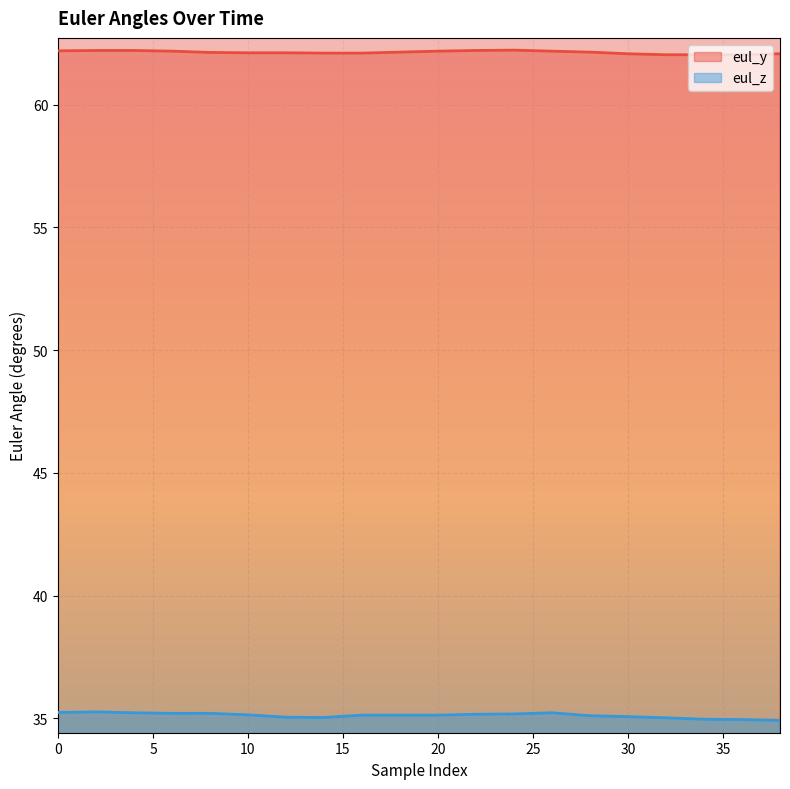

At 10, list the series in order from largest to smallest.

eul_y, eul_z